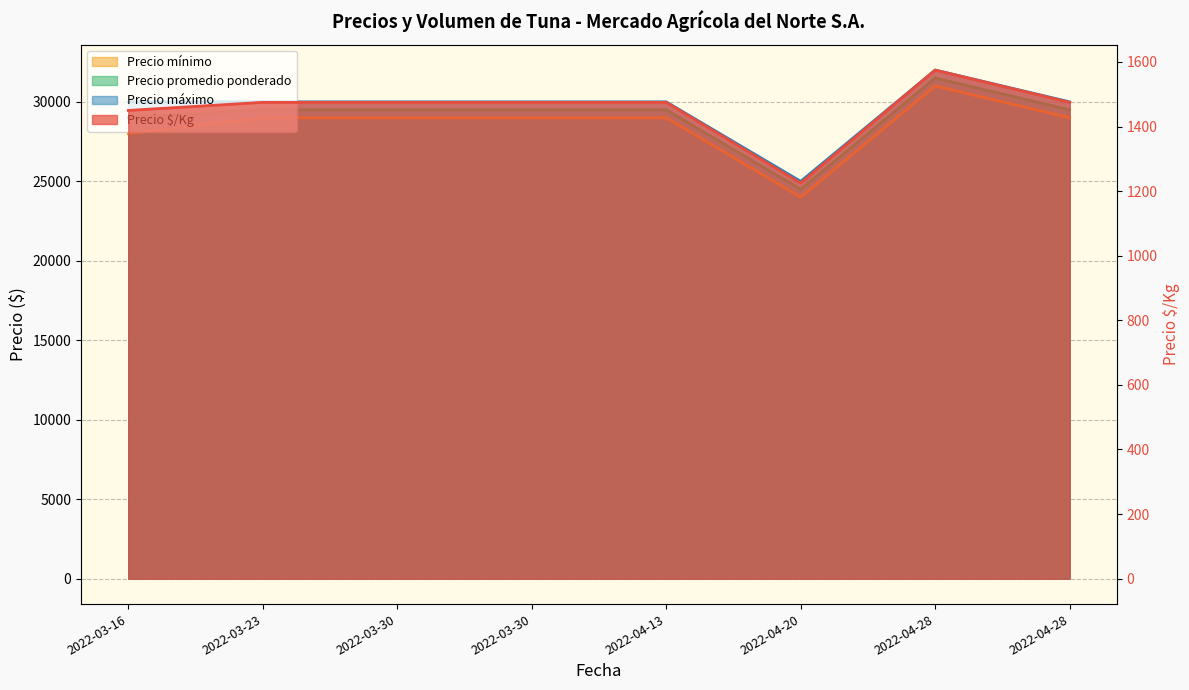

Does the chart display data point markers on the line(s)?

No